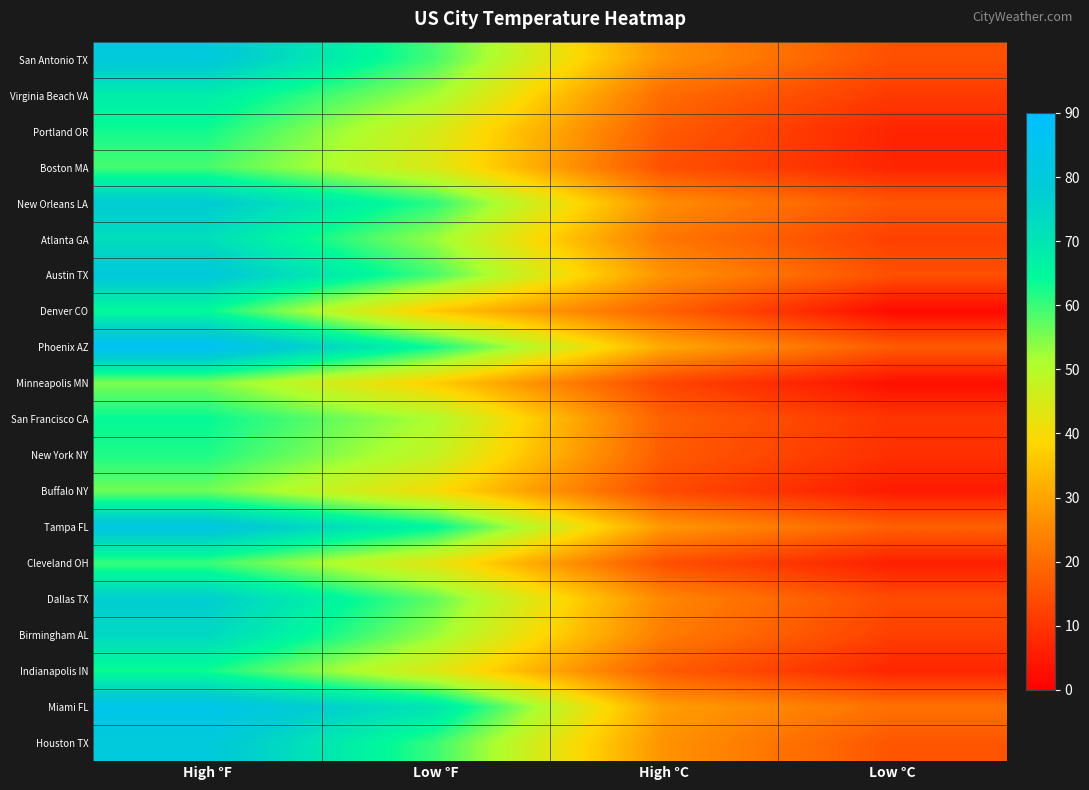

How many data points does each series have?

4